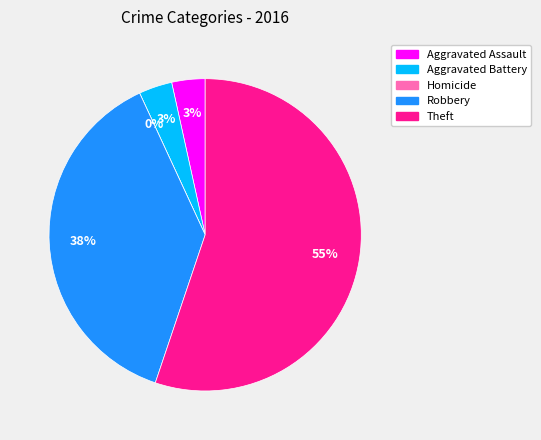

Which category has the biggest portion of the pie?

Theft